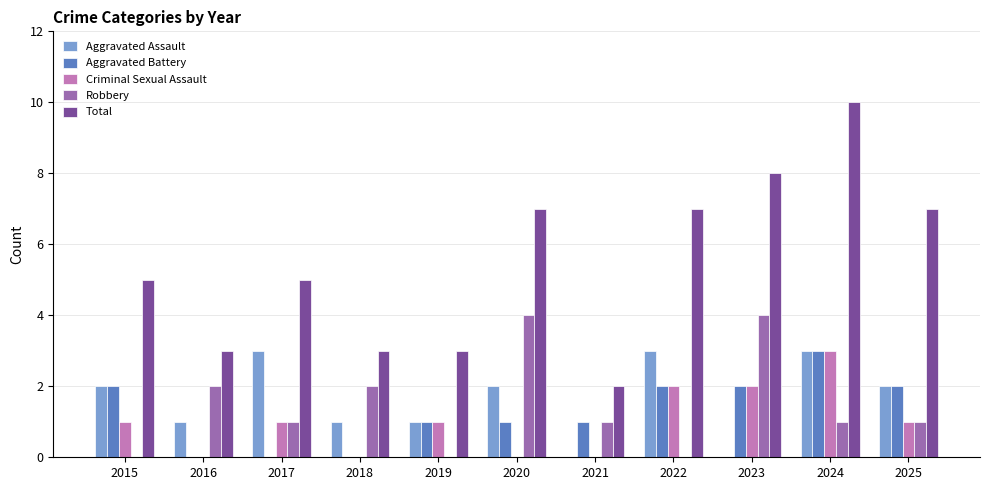

Reading left to right, transcribe all the data shown in this chart.

Aggravated Assault: 2	1	3	1	1	2	0	3	0	3	2
Aggravated Battery: 2	0	0	0	1	1	1	2	2	3	2
Criminal Sexual Assault: 1	0	1	0	1	0	0	2	2	3	1
Robbery: 0	2	1	2	0	4	1	0	4	1	1
Total: 5	3	5	3	3	7	2	7	8	10	7